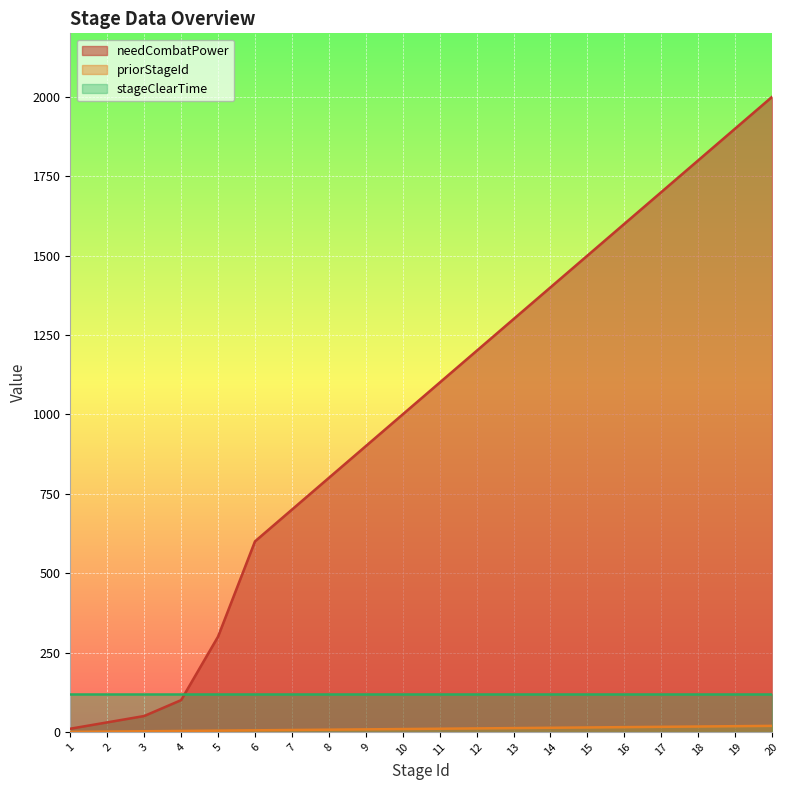

How many values in the priorStageId series are below 10?

10